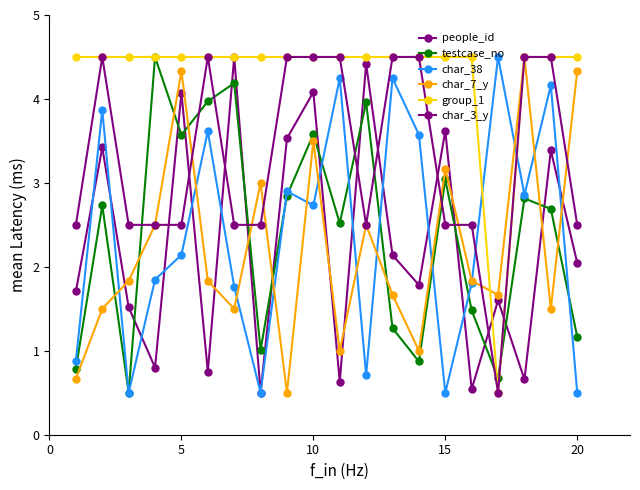

What is the difference between the second highest and second lowest values in the char_38 series?

3.7